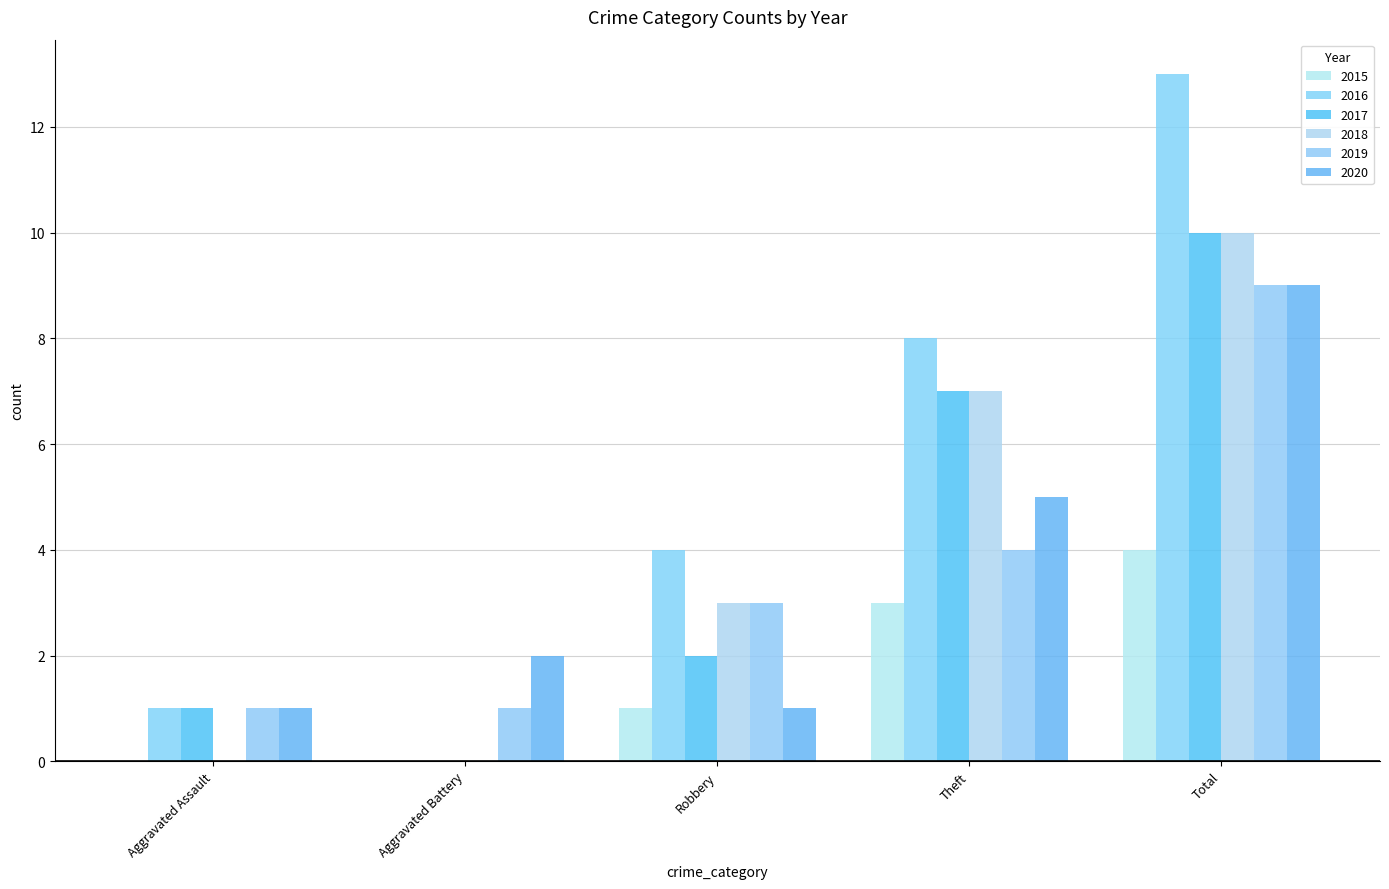

Rank the series at Total from highest to lowest value.

2016, 2017, 2018, 2019, 2020, 2015